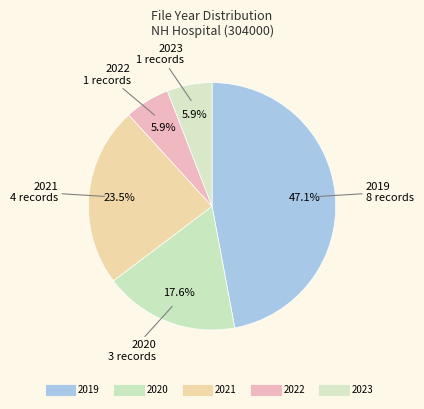

The 2022 slice represents 16% of the pie. True or false?

False